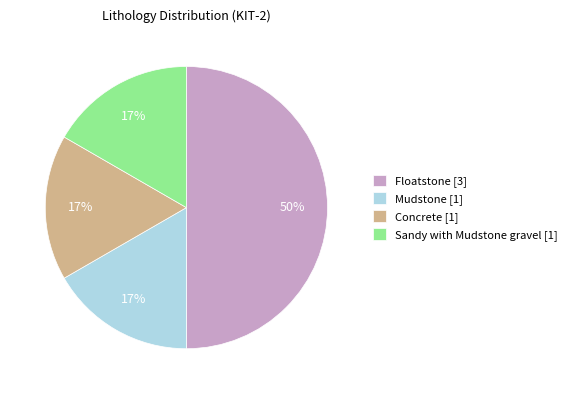

Combined, do Mudstone [1] and Floatstone [3] account for over 50%?

Yes